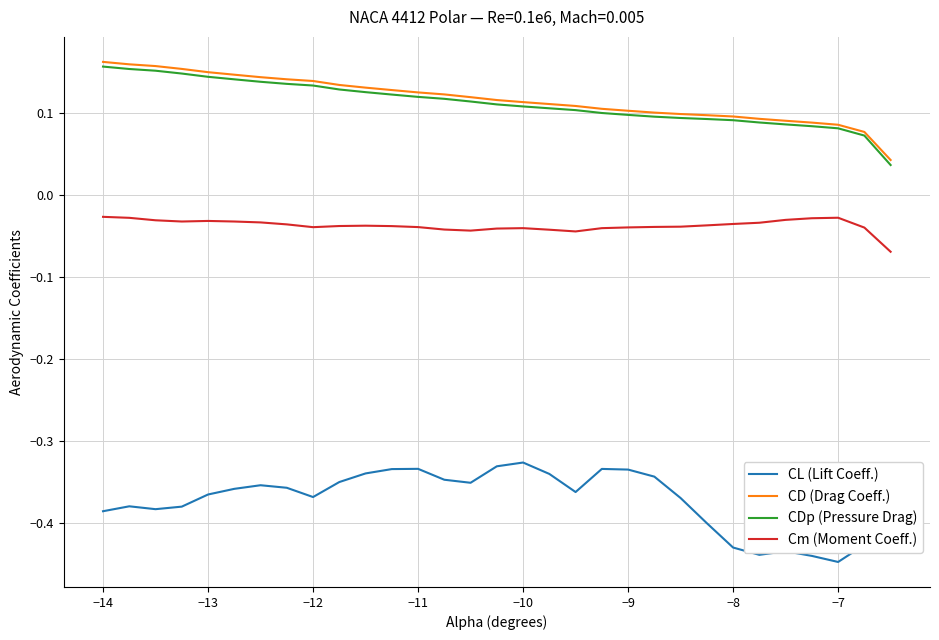

True or false: CDp (Pressure Drag) and CL (Lift Coeff.) cross at least once.

False